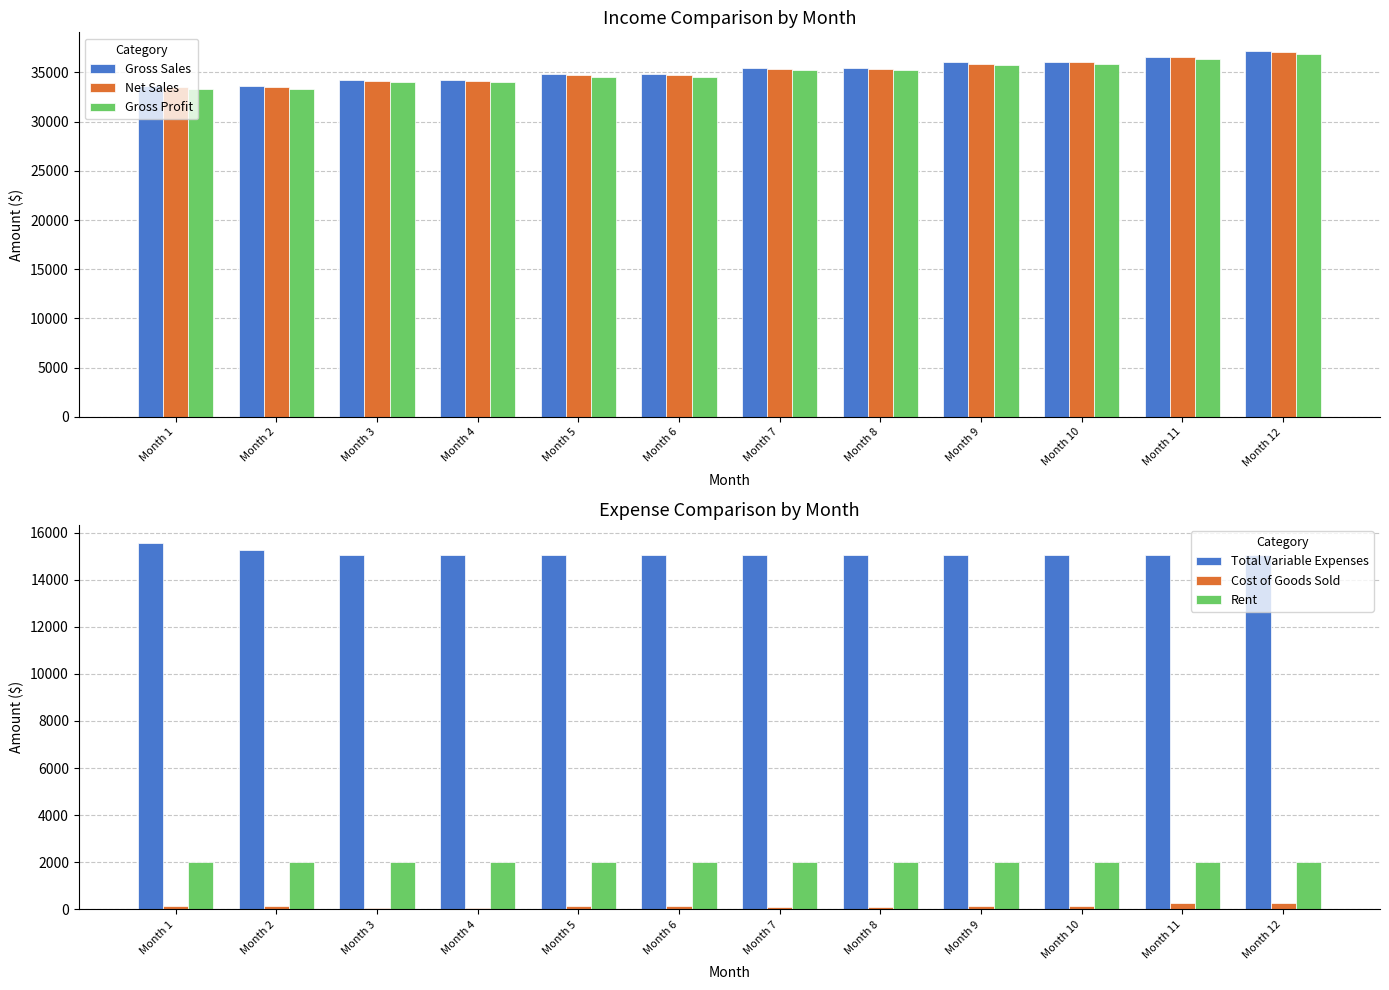

What is the highest value of the Total Variable Expenses series?

15550